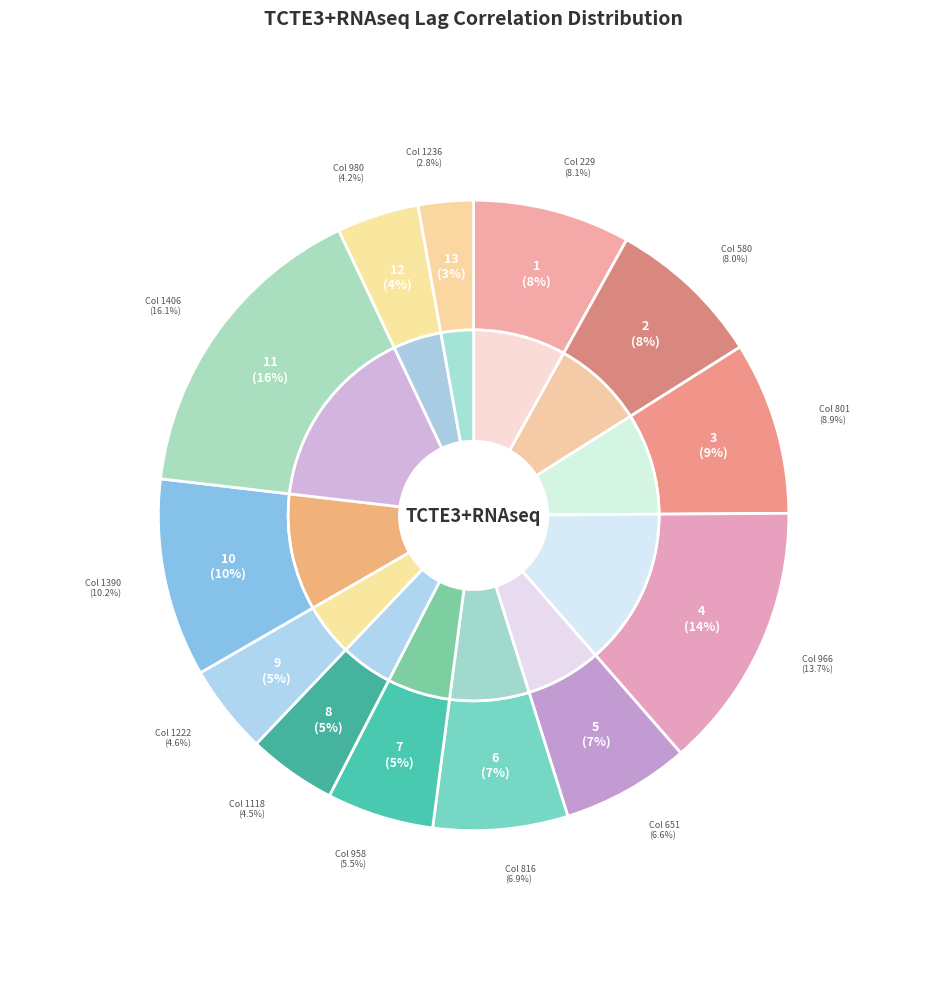

Is it true that 958 is 5% of the pie?

True